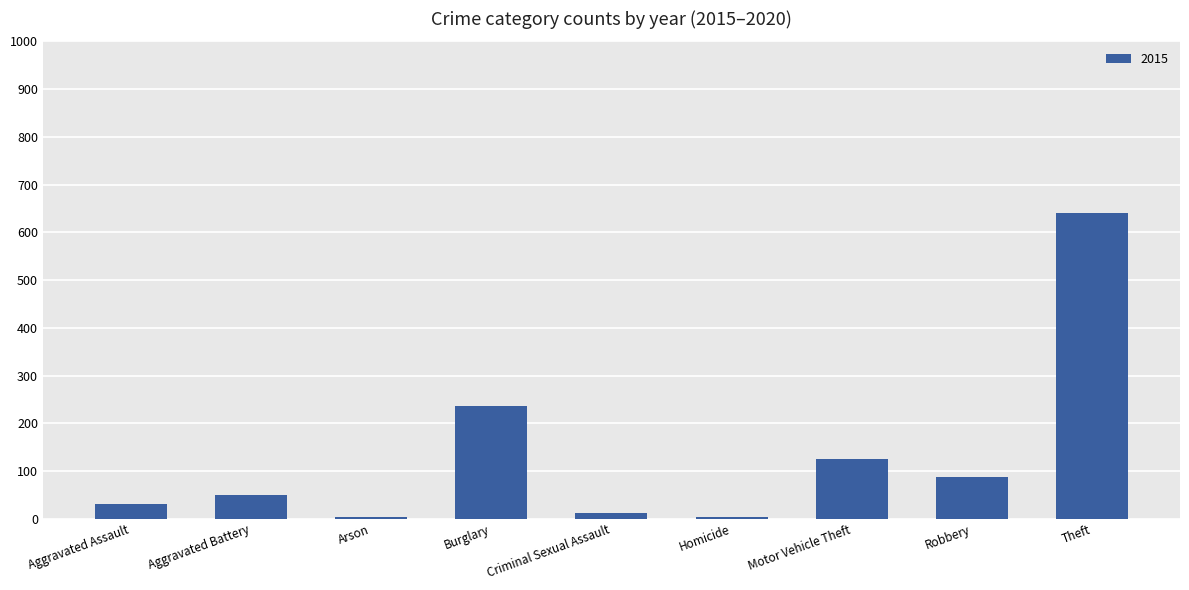

What is the maximum value shown in the chart?

641